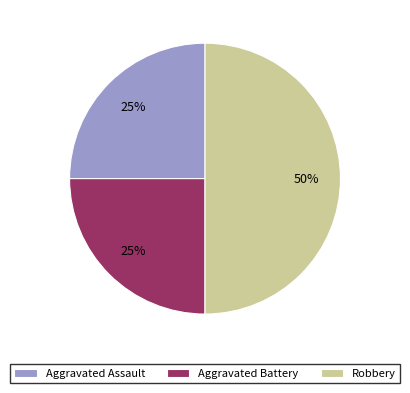

To the nearest percent, what is the combined percentage of Aggravated Battery and Aggravated Assault?

50%